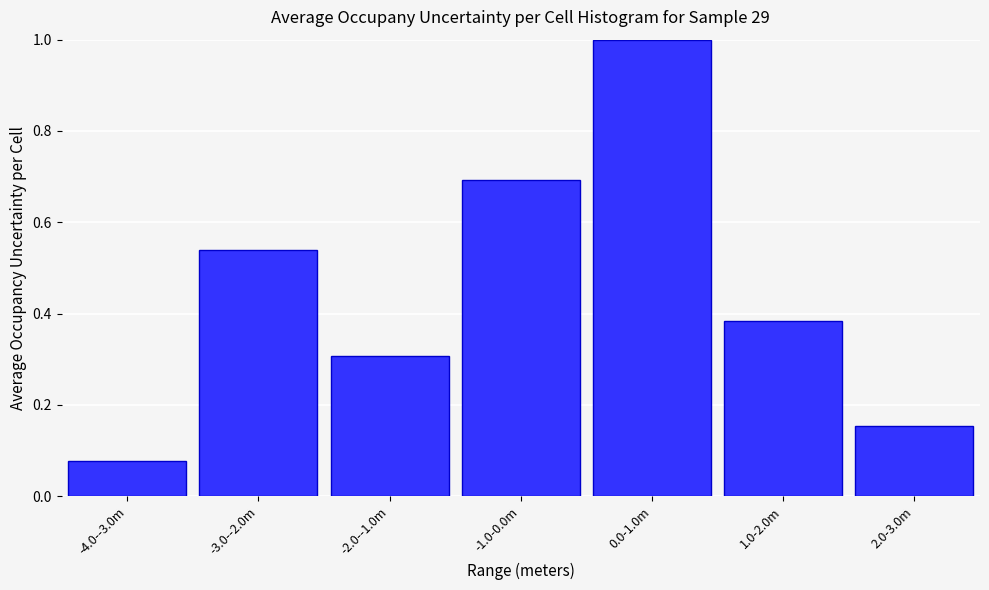

What is the label of the 5th bar from the right?

-2.0--1.0m